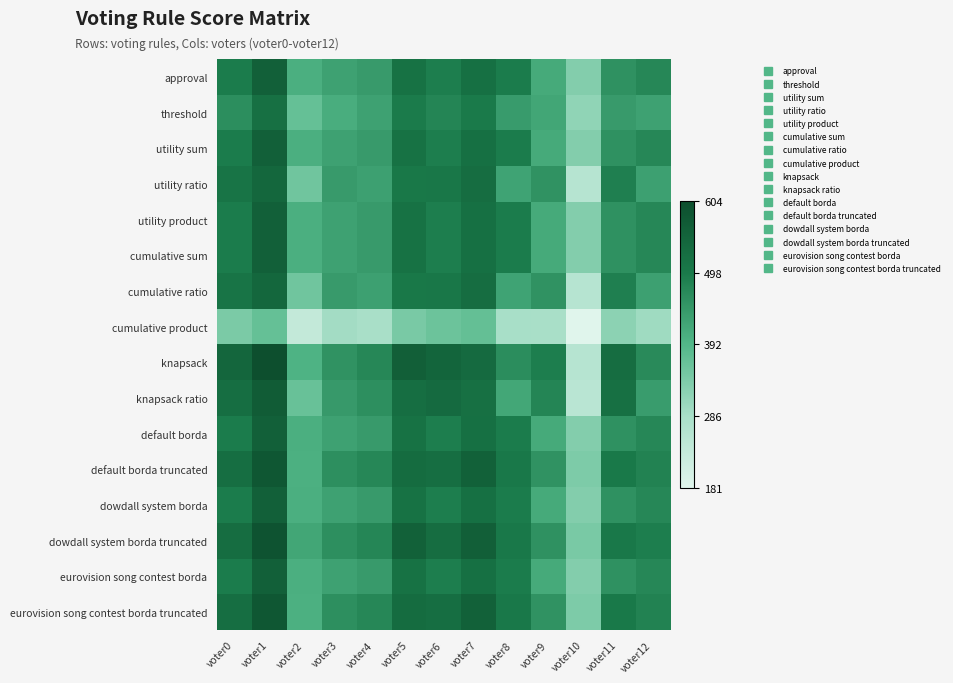

Which series has the largest total across all categories?

dowdall system borda truncated